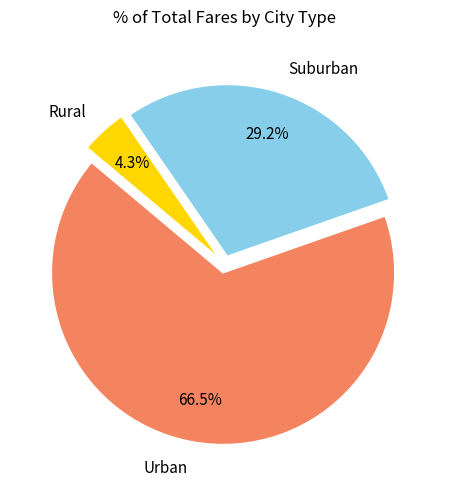

What is the largest slice in the pie chart?

Urban